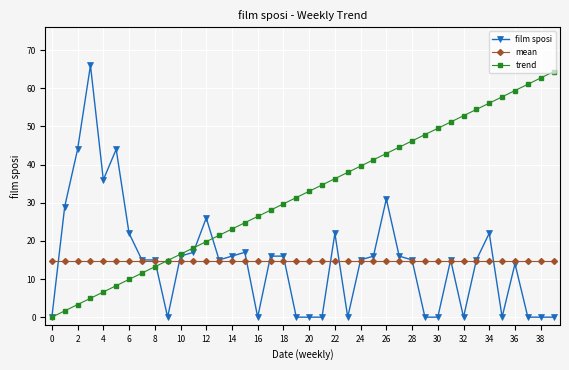

Which series has the largest total across all categories?

trend